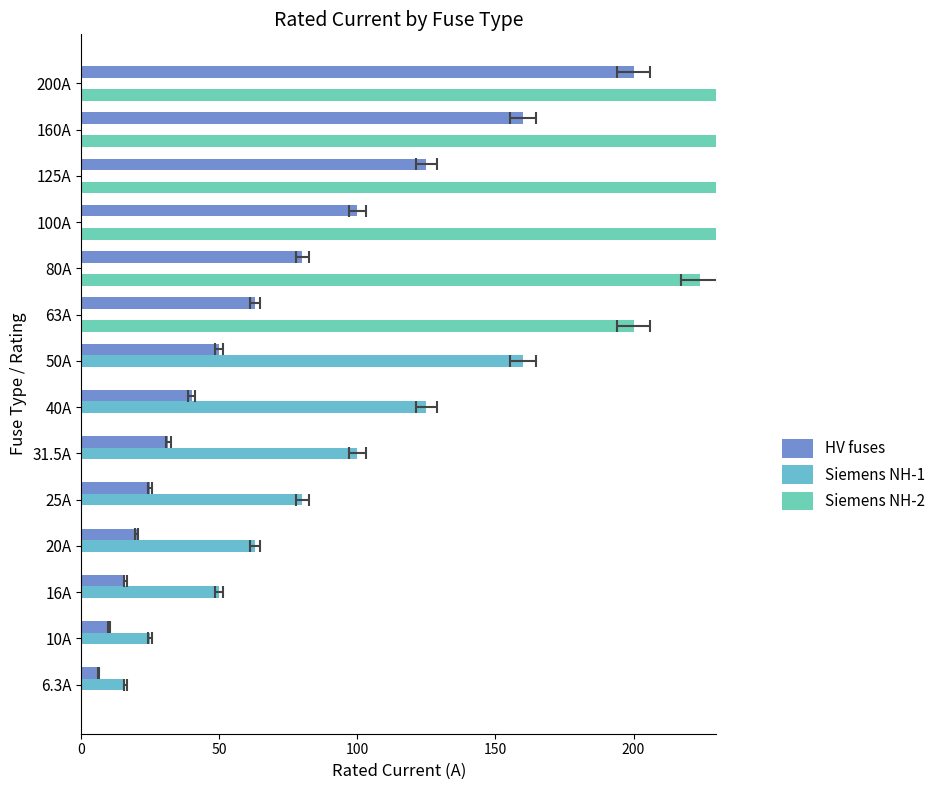

How many groups of bars are there?

14